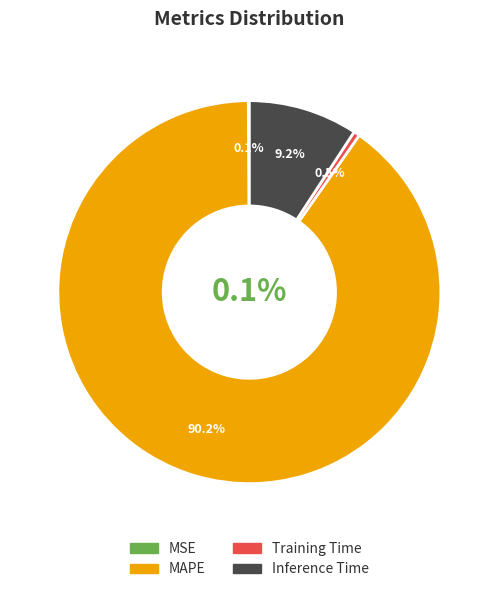

Is it true that Inference Time is 16% of the pie?

False